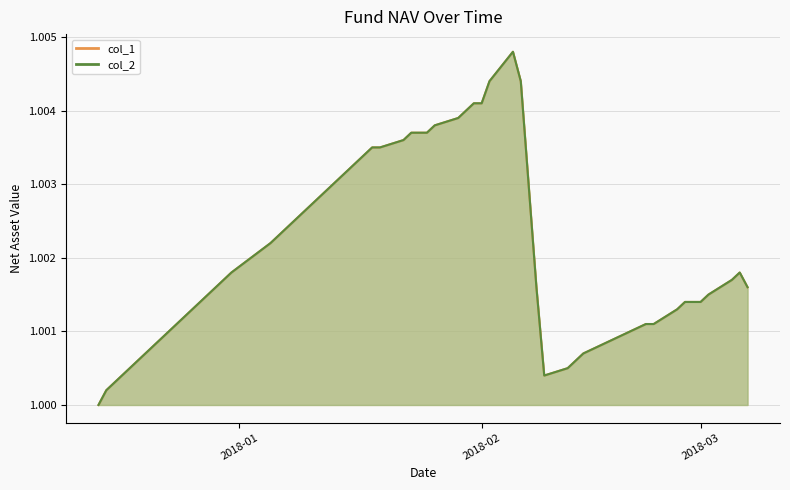

What position from the right is 2018-01-26?

24